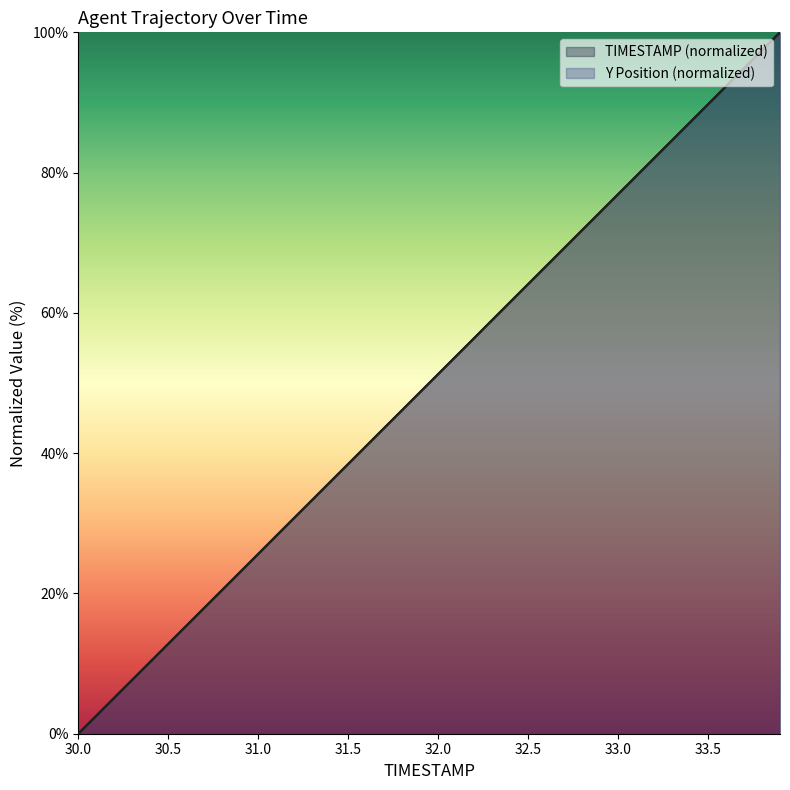

At how many categories does at least one series exceed 81?

8